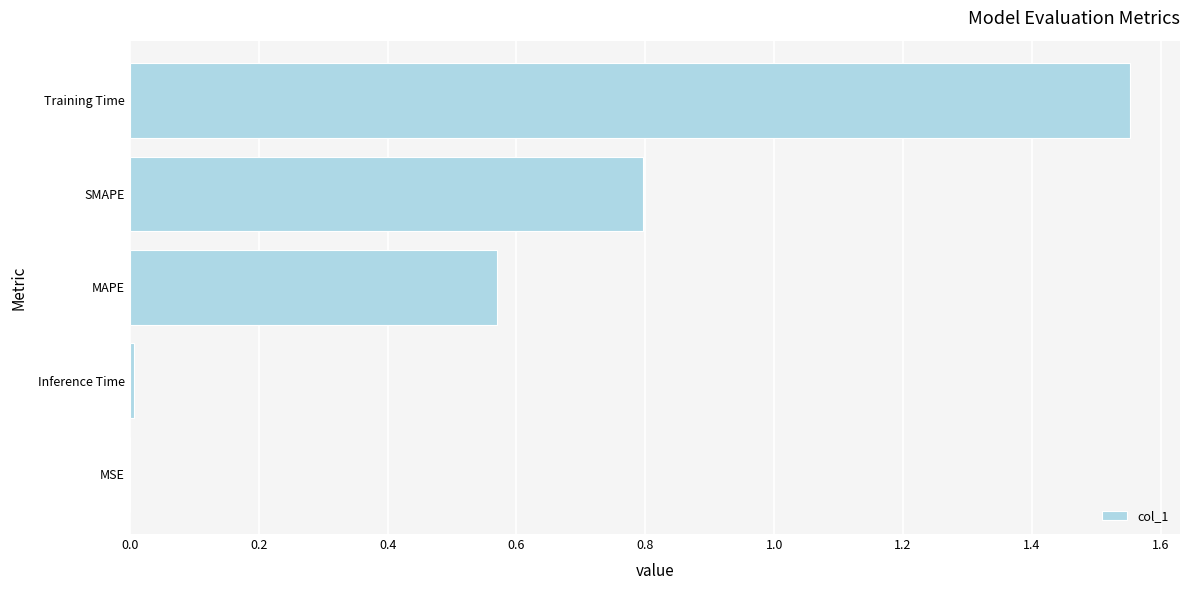

The chart shows a value of 0.0 at MSE. True or false?

True